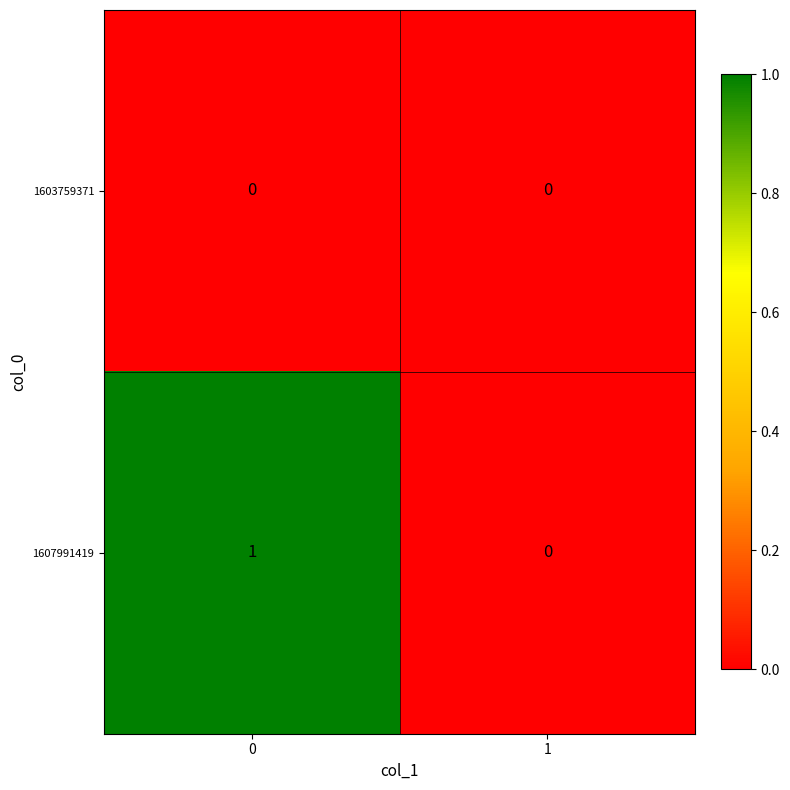

List the series in order of their peak value, highest first.

1607991419, 1603759371